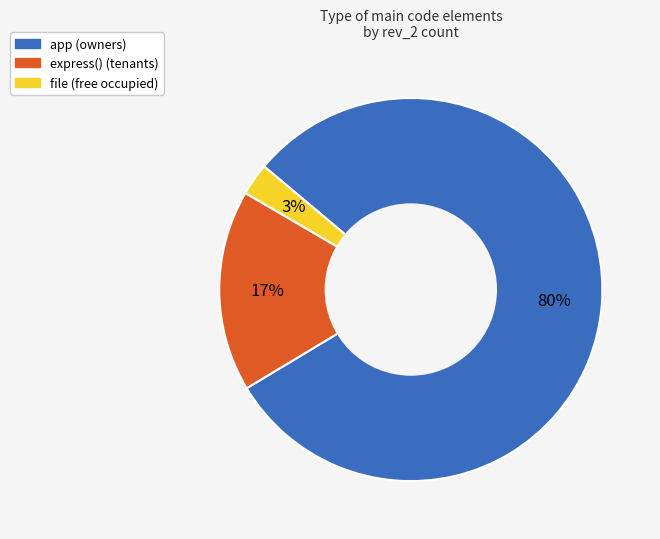

What percentage is the file slice, to the nearest percent?

3%